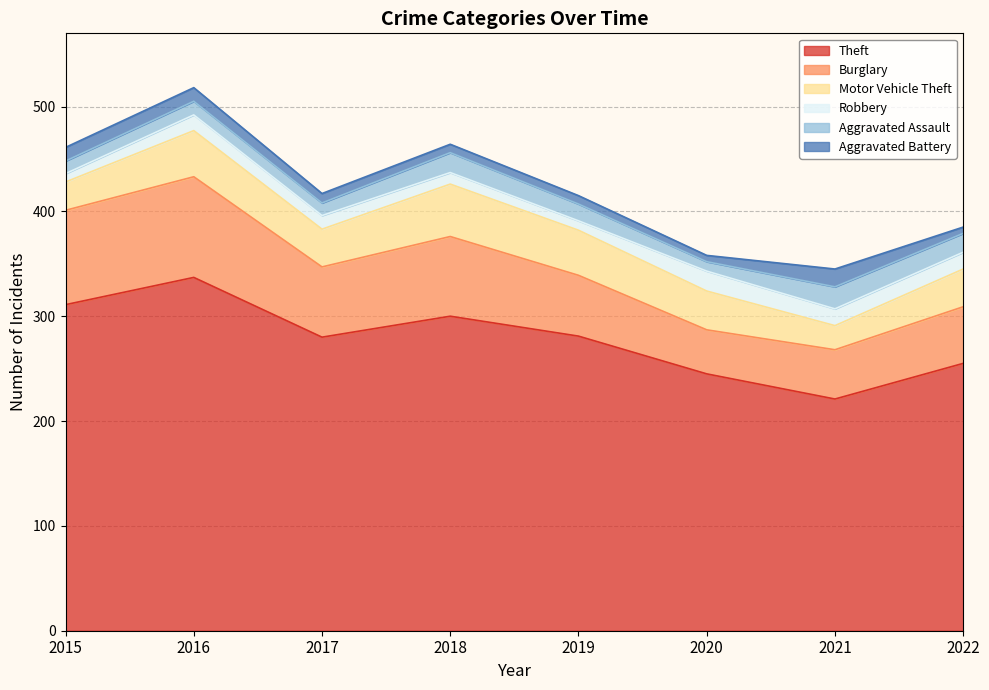

Which series changed the most between 2015 and 2022?

Theft